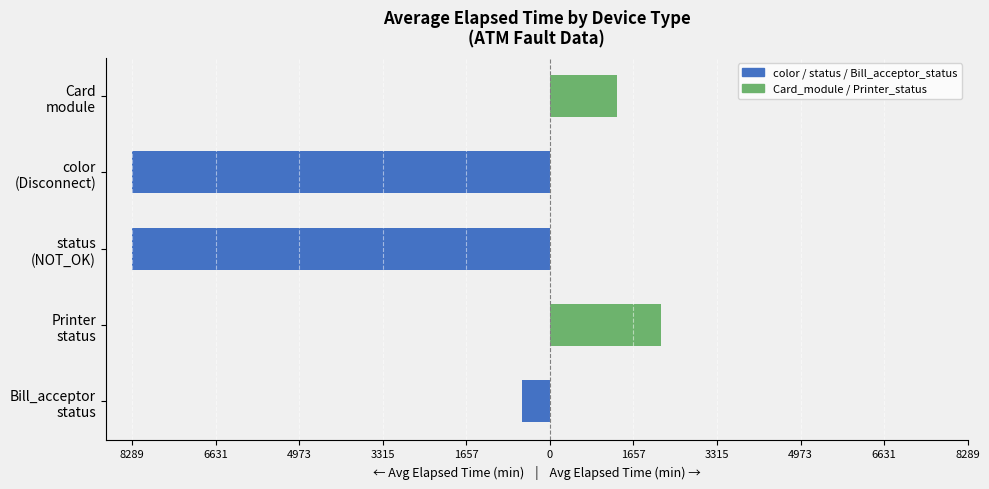

How many distinct data groups are displayed?

2